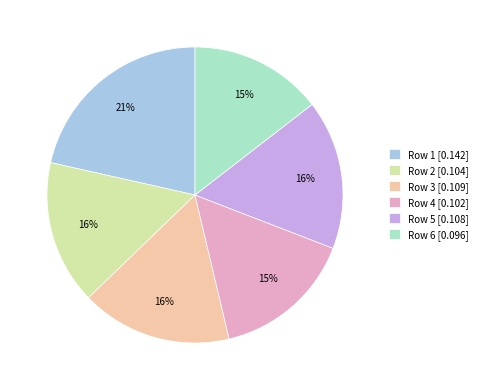

Is the sum of Row 1 [0.142] and Row 3 [0.109] greater than half?

No